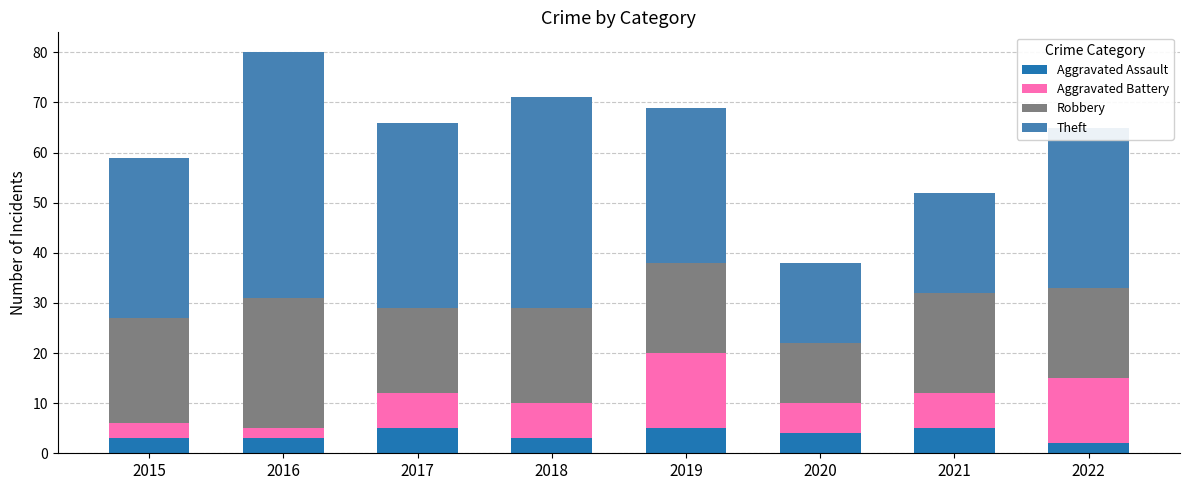

What is the average value of the Aggravated Assault series?

4